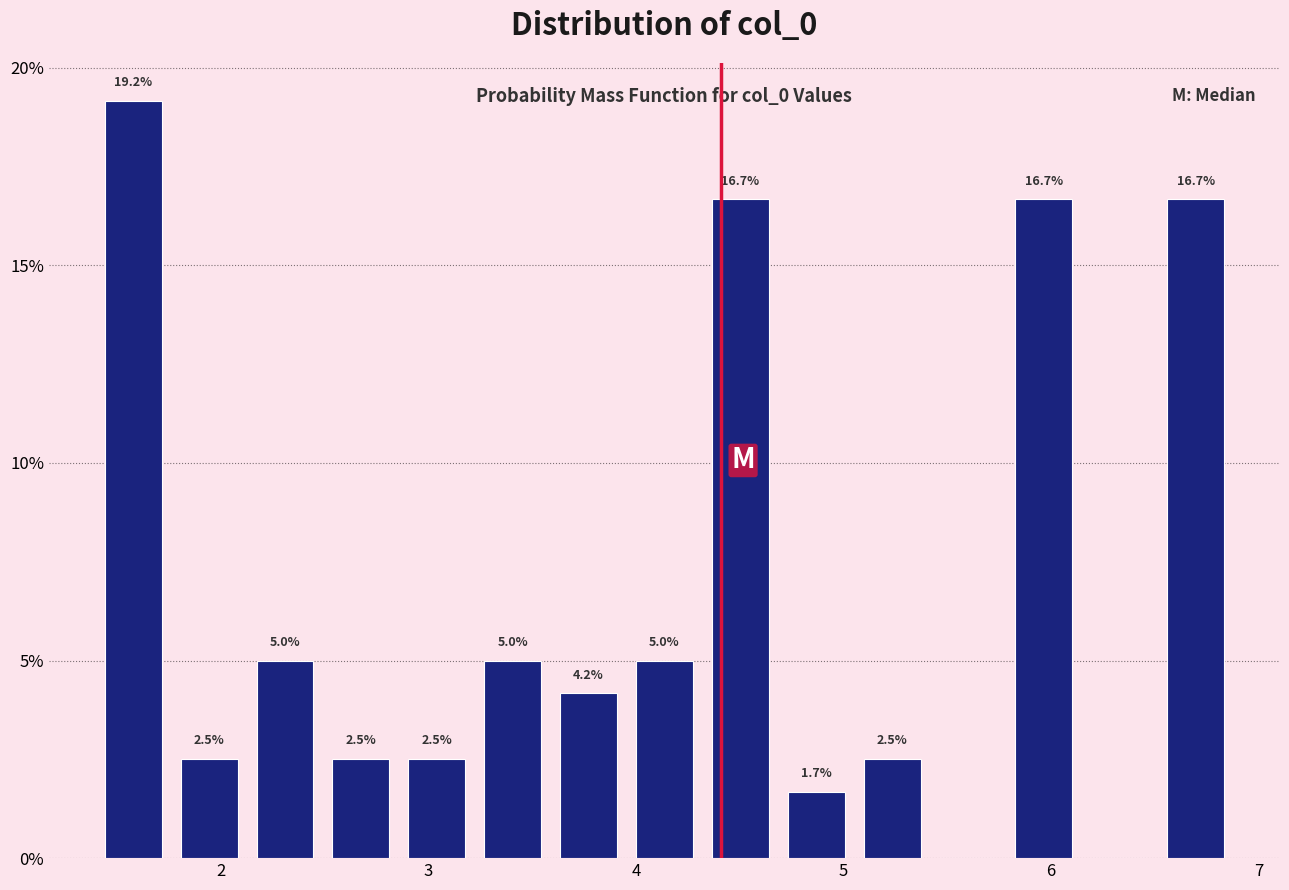

Read against the x-axis, roughly where is the centre of the tallest bar?

1.6